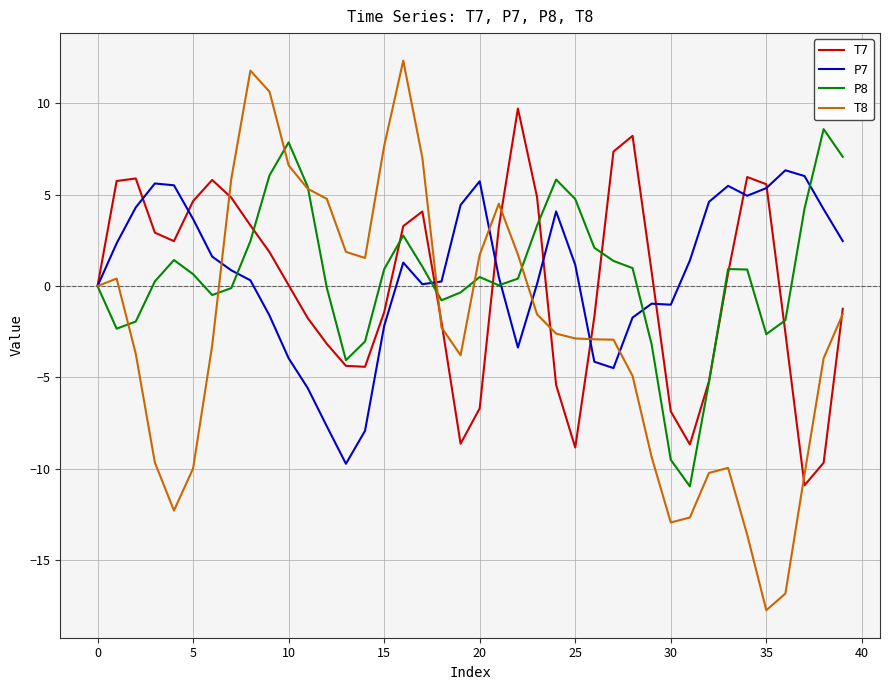

Which series has the widest spread of values?

T8